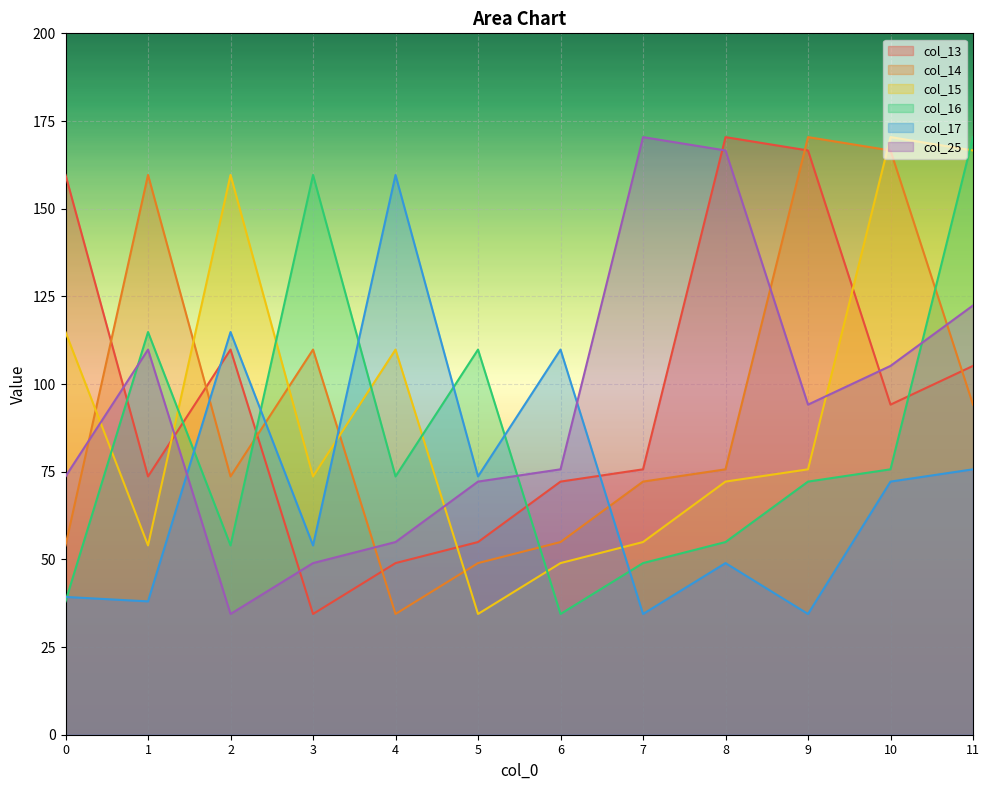

Is the value of col_16 at 5 greater than the value of col_17 at 6?

No